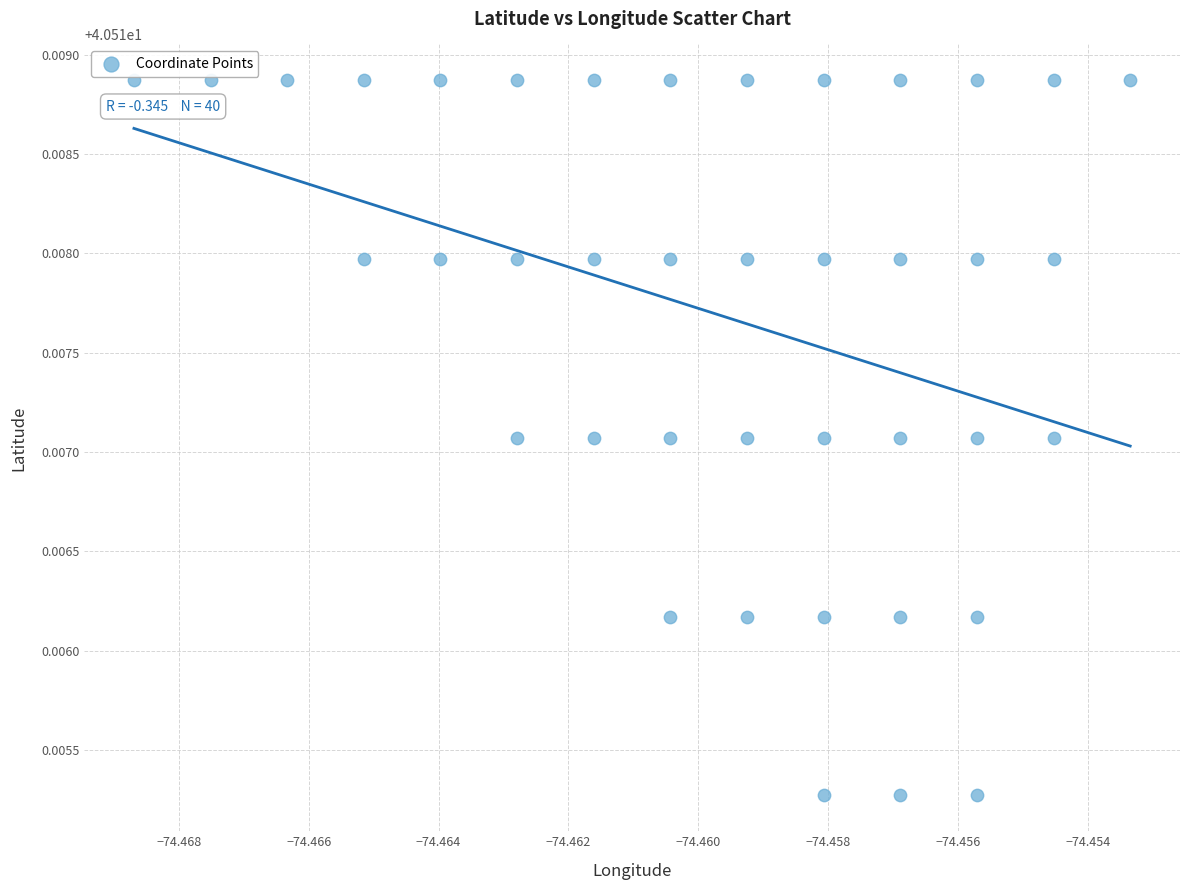

Count the number of points in this scatter plot.

40